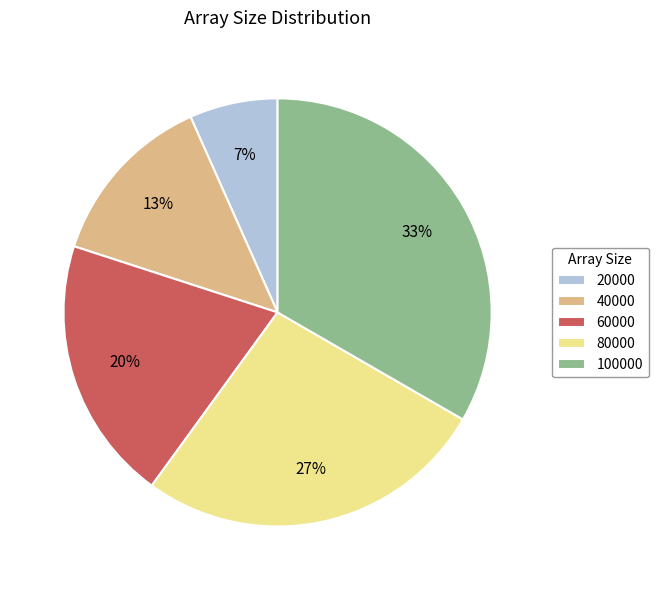

The 80000 slice represents 27% of the pie. True or false?

True